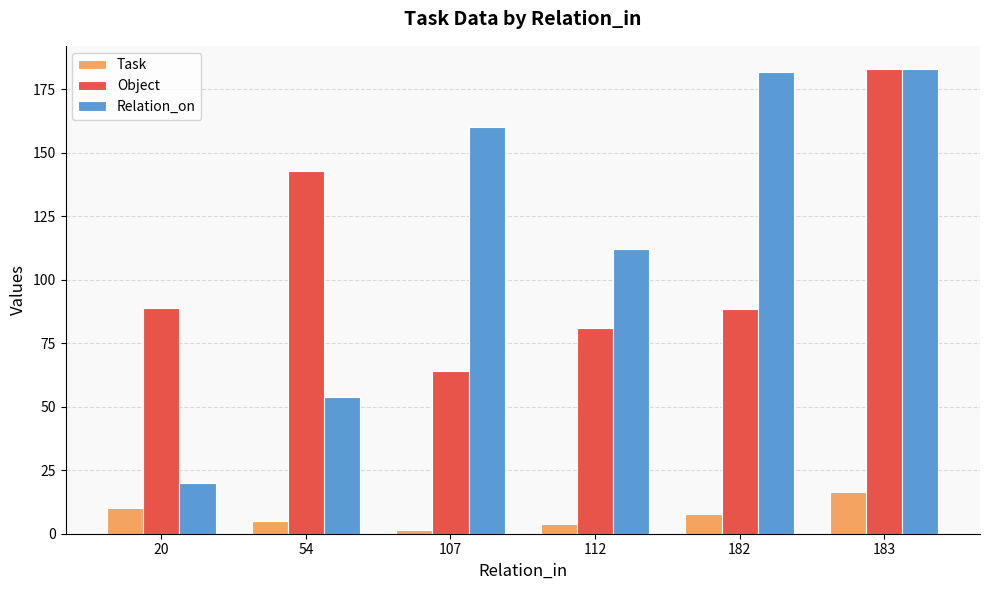

Between 54 and 112, which series saw the biggest shift?

Object